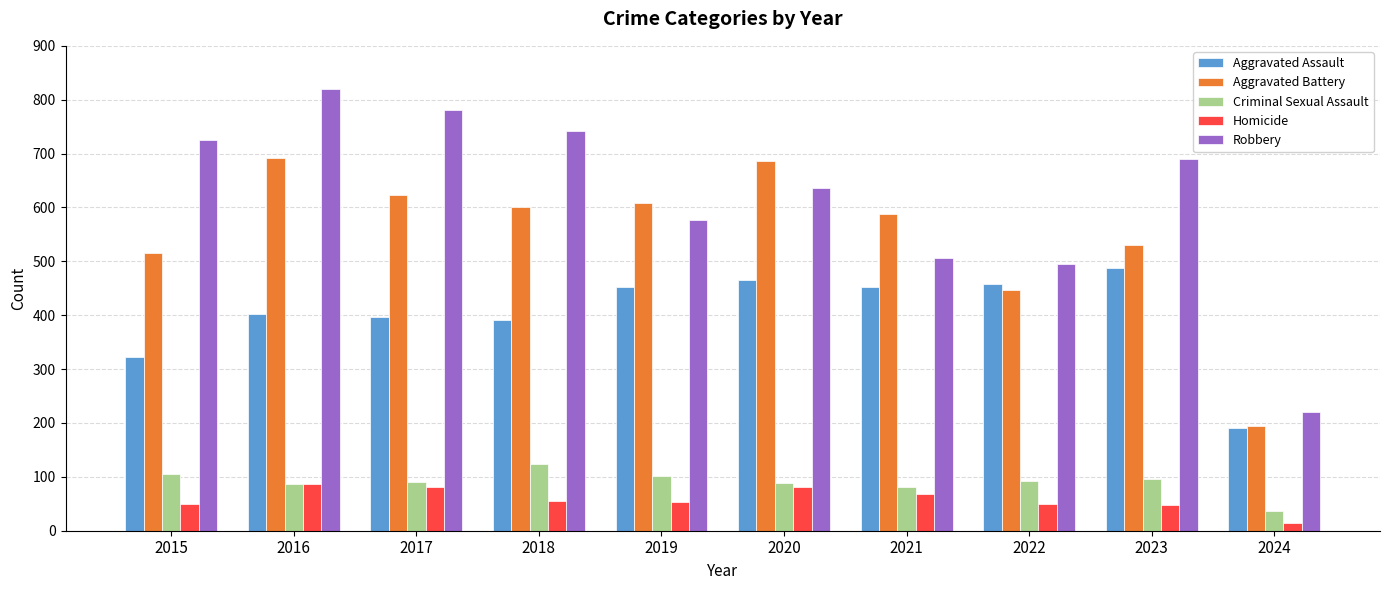

At 2020, list the series in order from smallest to largest.

Homicide, Criminal Sexual Assault, Aggravated Assault, Robbery, Aggravated Battery